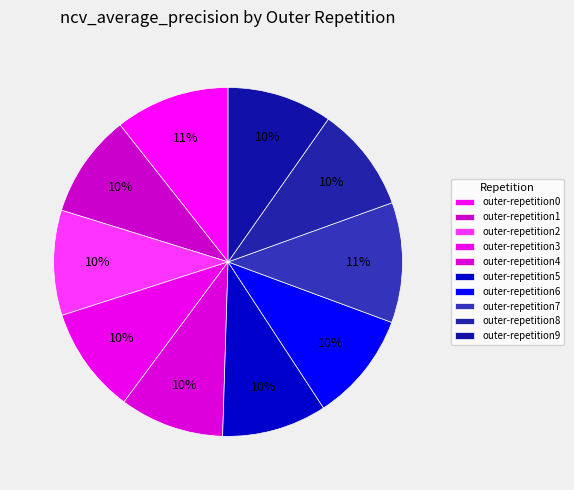

How many segments does this pie chart have?

10